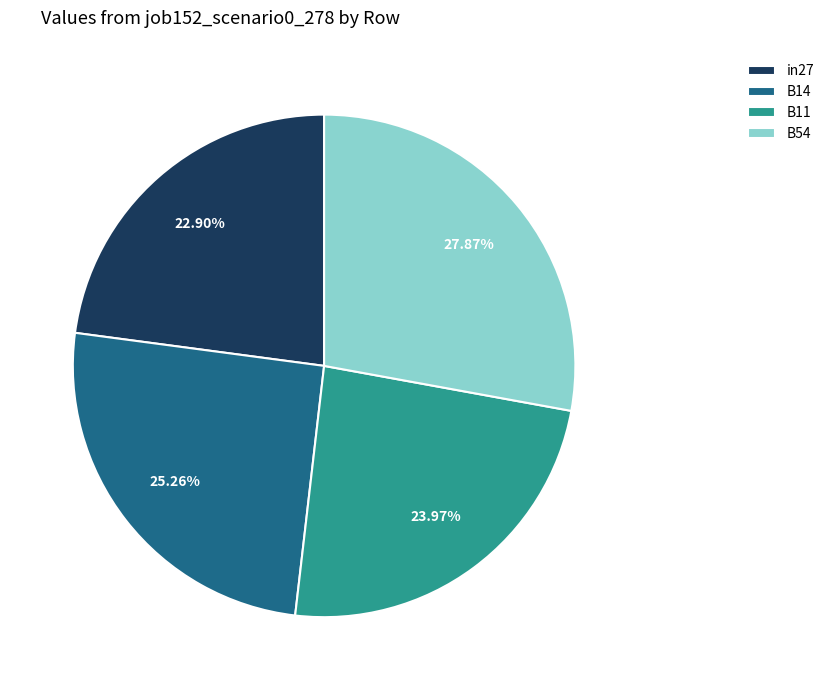

Which slice is the largest?

B54